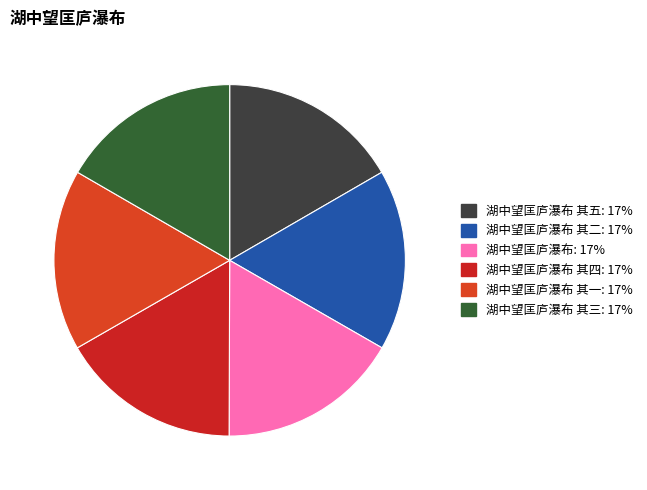

Is there any slice that represents more than half of the pie?

No